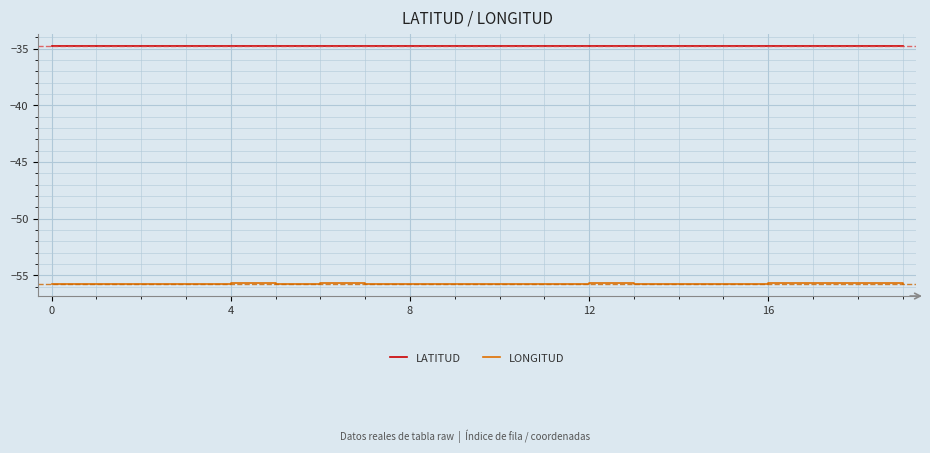

What is the minimum value shown in the chart?

-55.8